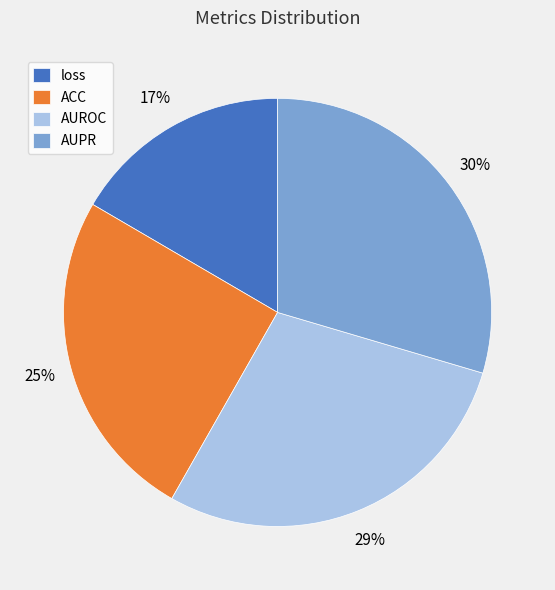

What is the smallest slice in the pie chart?

loss